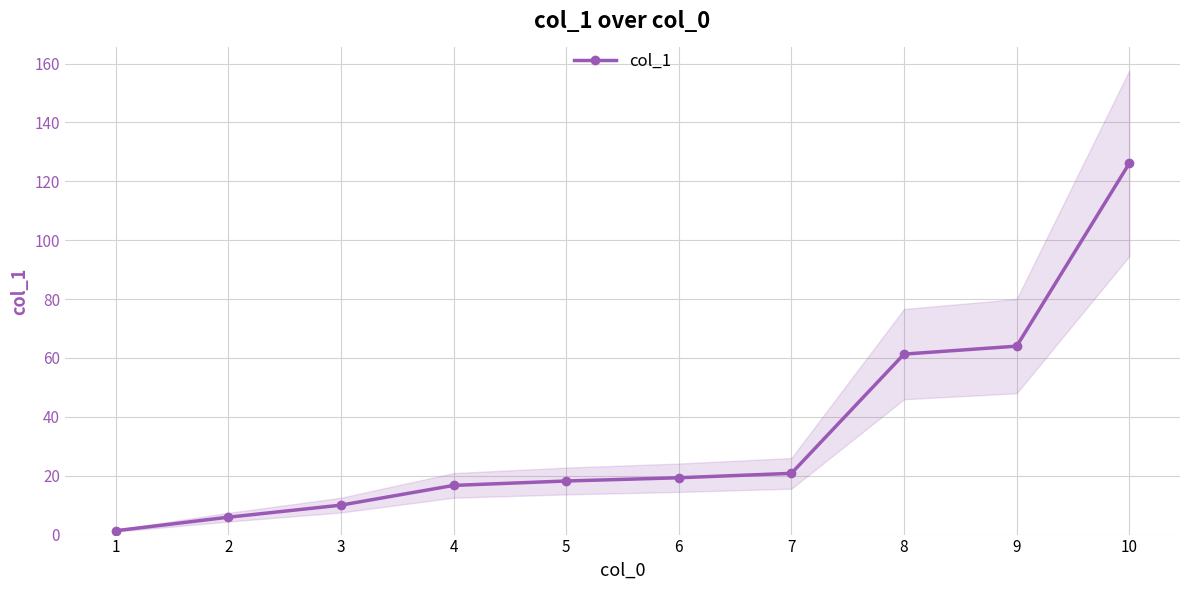

What is the change in value from 2 to 3?

+4.1